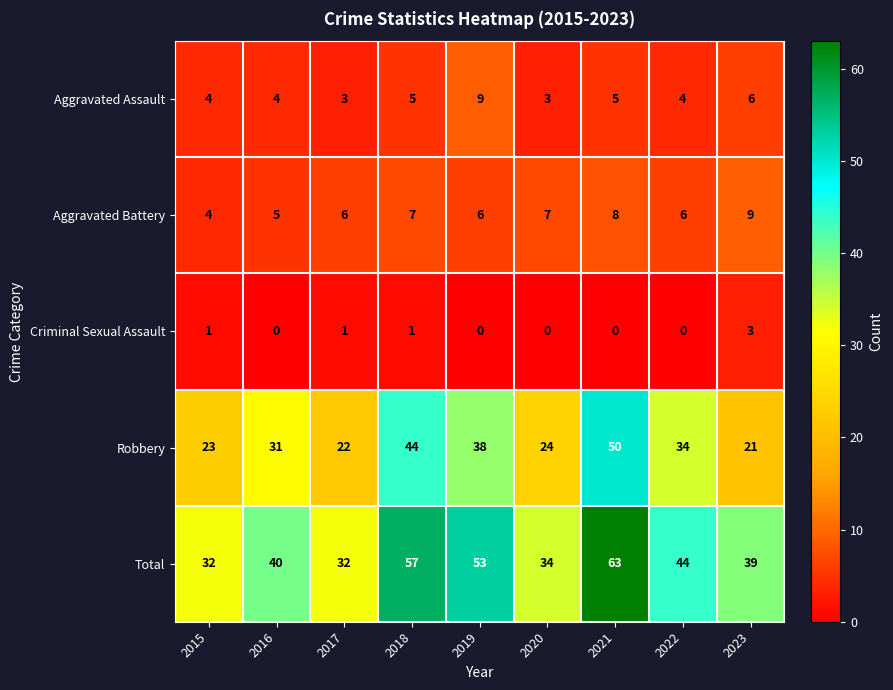

At 2020, list the series in order from largest to smallest.

Total, Robbery, Aggravated Battery, Aggravated Assault, Criminal Sexual Assault